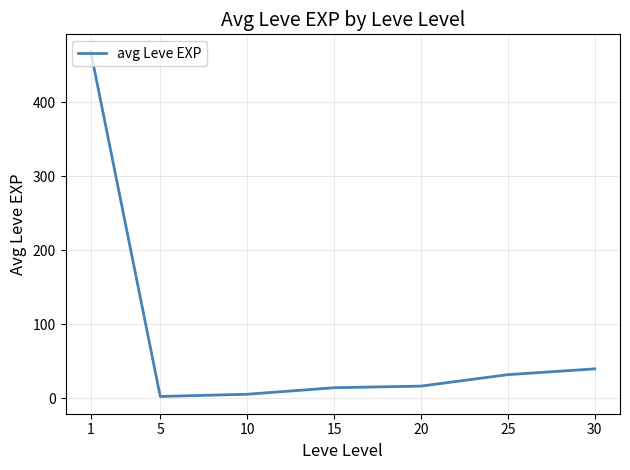

Is this an area chart (filled region under the line)?

No